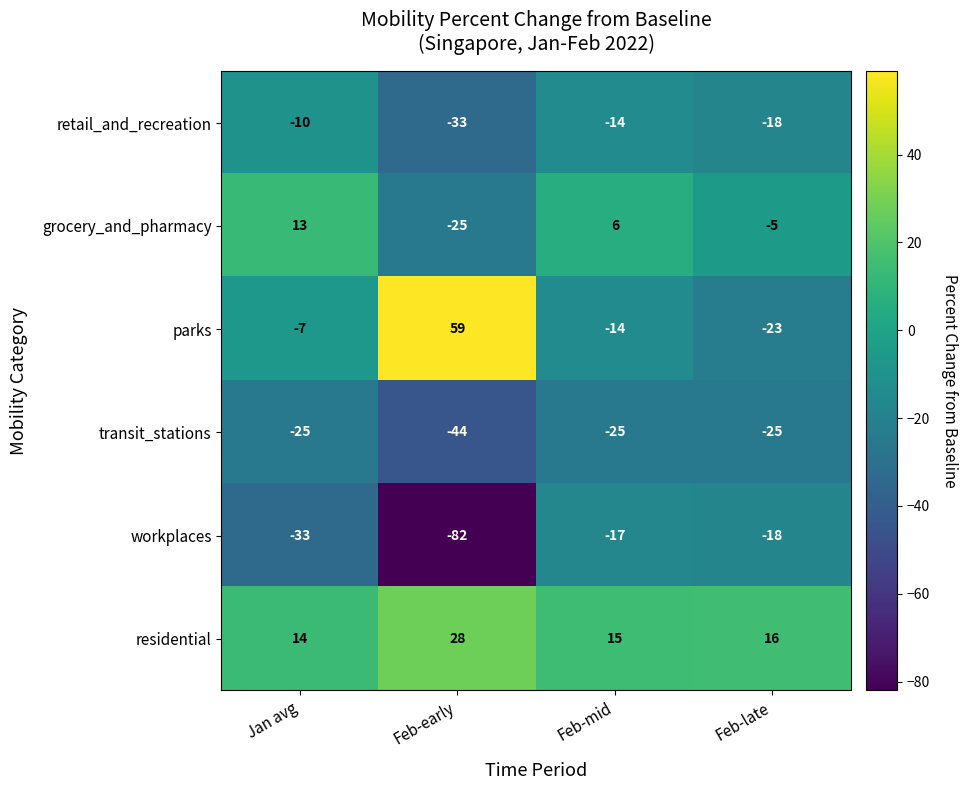

At Feb-early, list the series in order from smallest to largest.

workplaces, transit_stations, retail_and_recreation, grocery_and_pharmacy, residential, parks